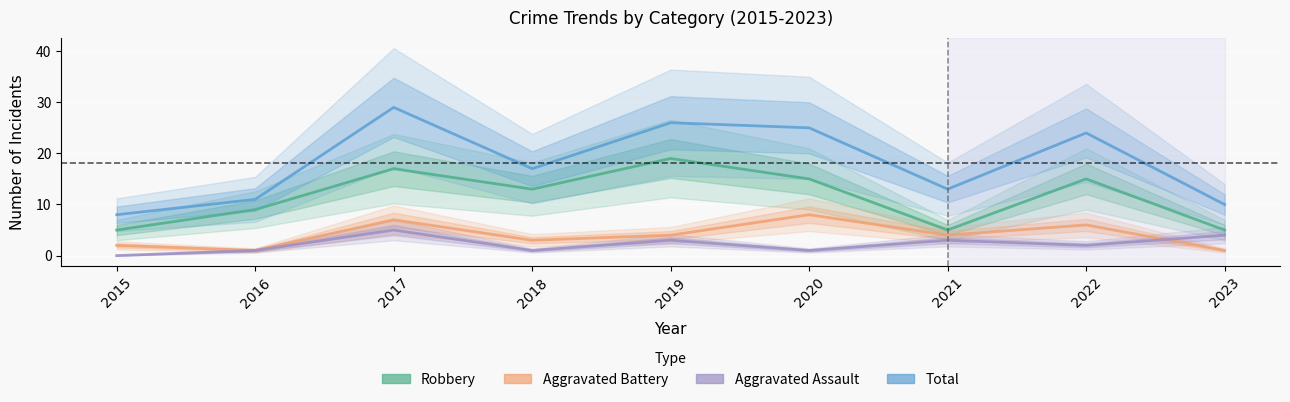

At which category does Total reach its first local peak?

2017